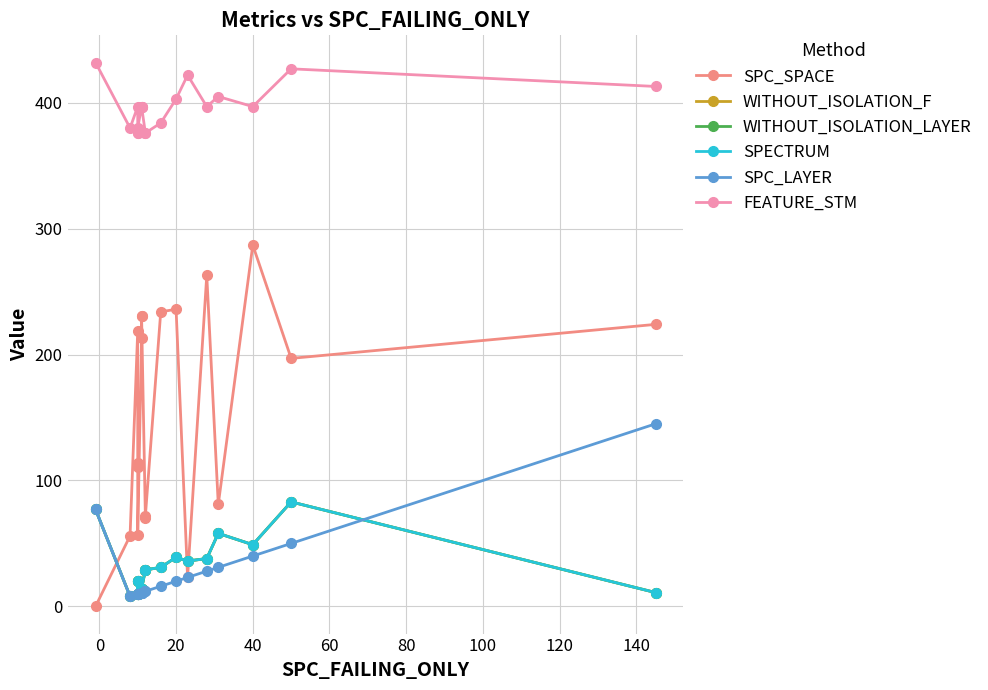

In SPECTRUM, how many points are lower than both neighbors (excluding endpoints)?

4